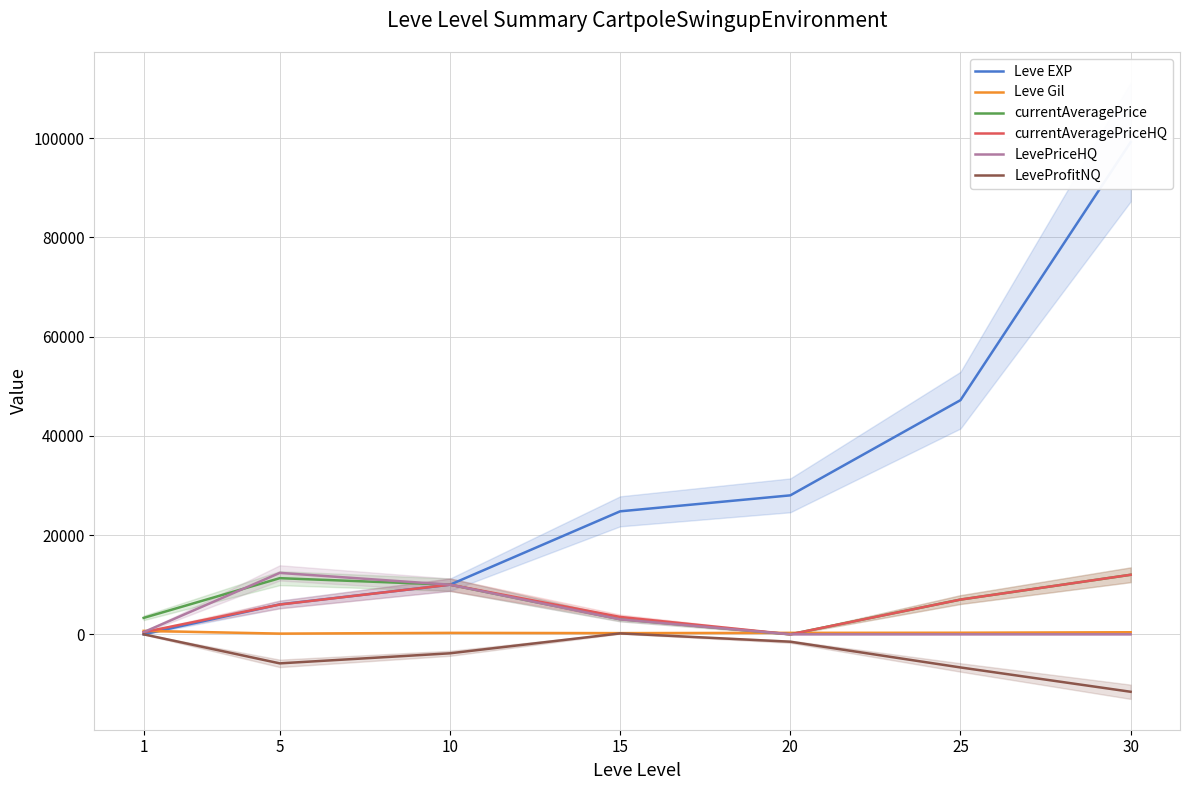

Which series changed the most between 1 and 5?

LevePriceHQ